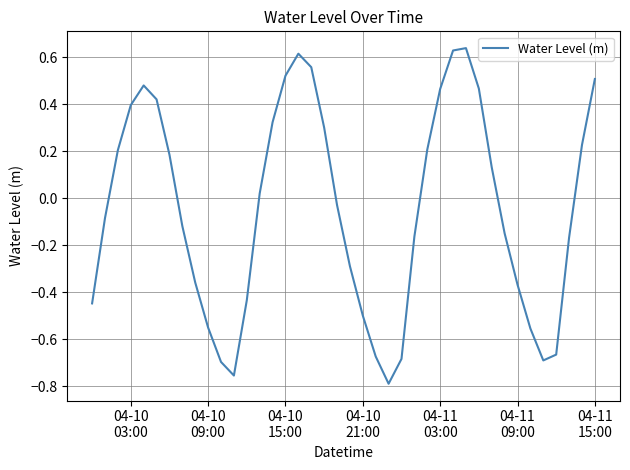

How many values are below 0?

21